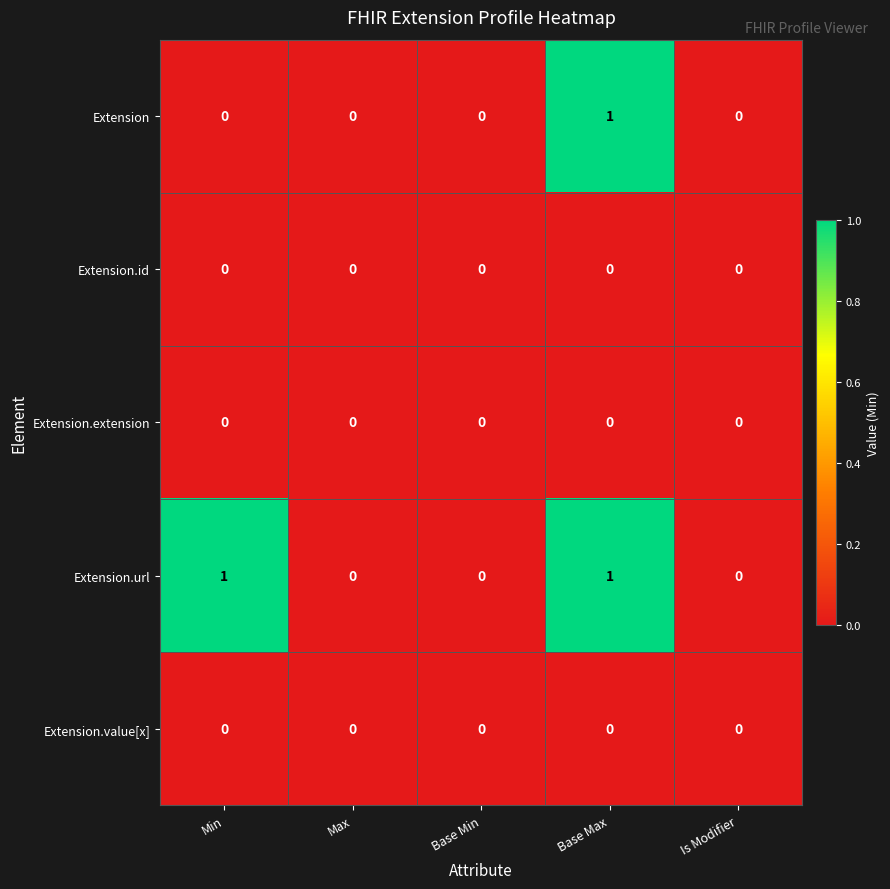

How many Extension values are between 0 and 1?

5